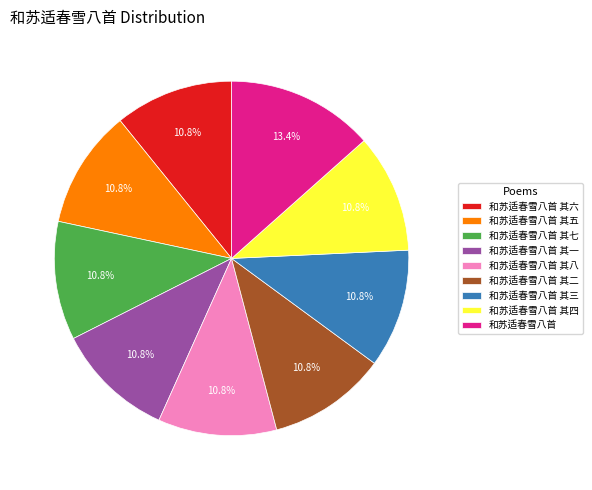

Does 和苏适春雪八首 其四 account for over 50% of the chart?

No